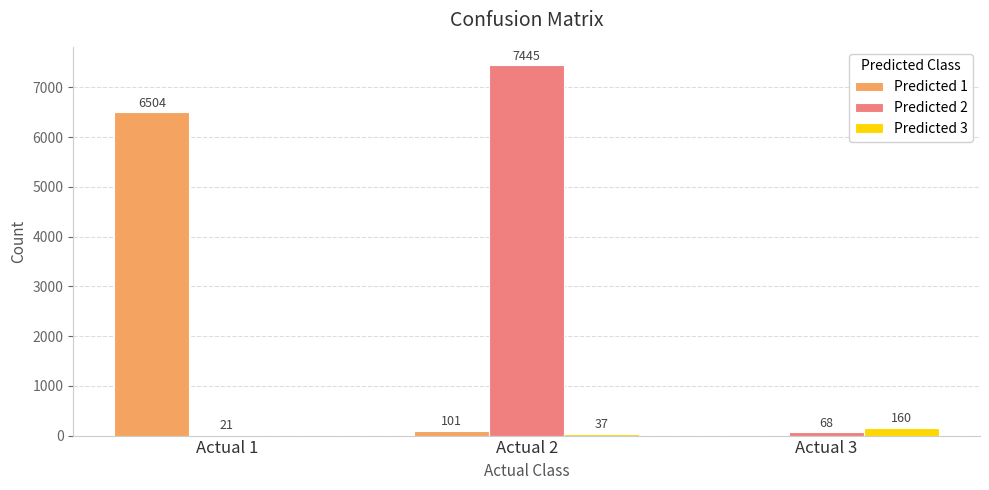

Is the value of Predicted 1 at Actual 1 greater than the value of Predicted 3 at Actual 3?

Yes